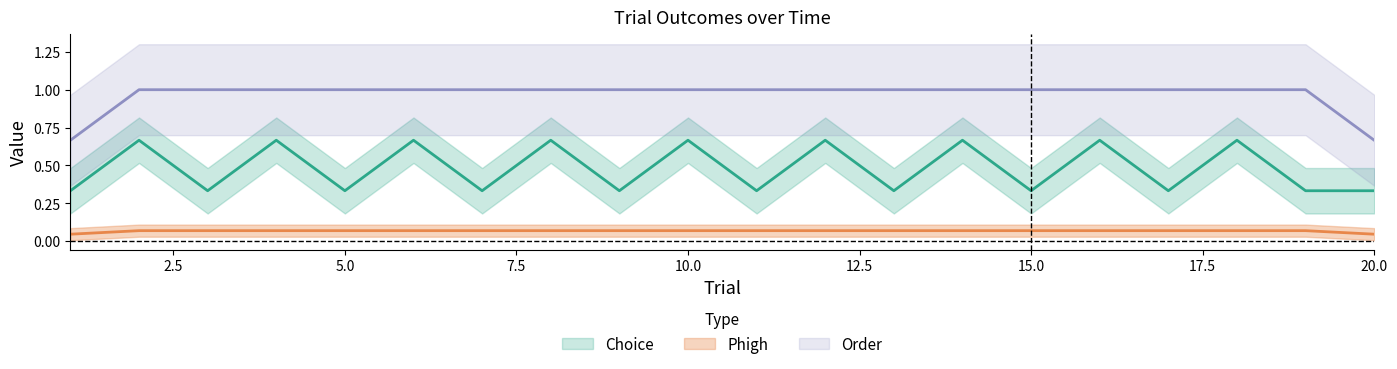

What is the average value of the Phigh series?

0.1